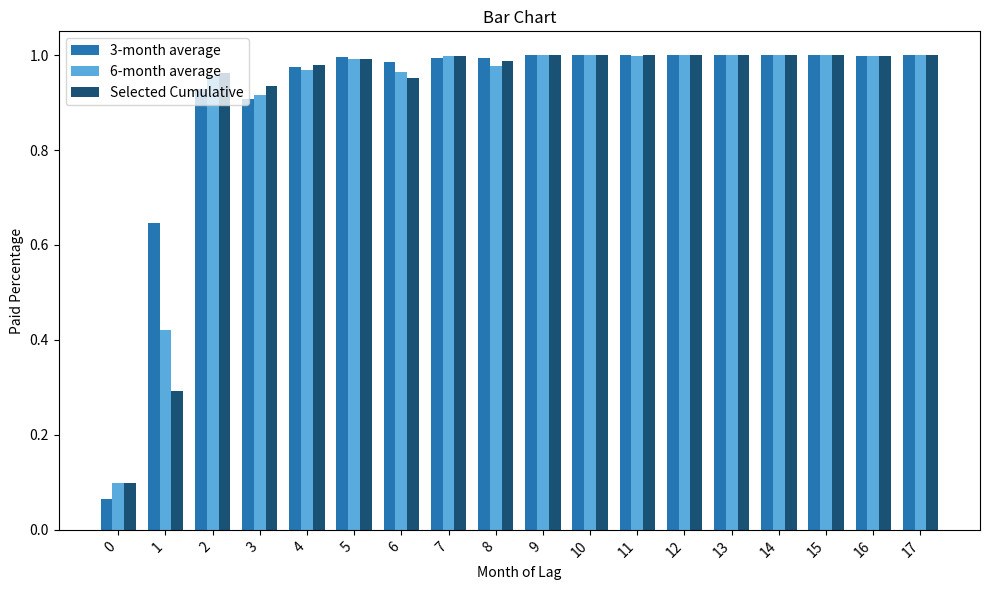

Which series has the largest range (max minus min)?

3-month average